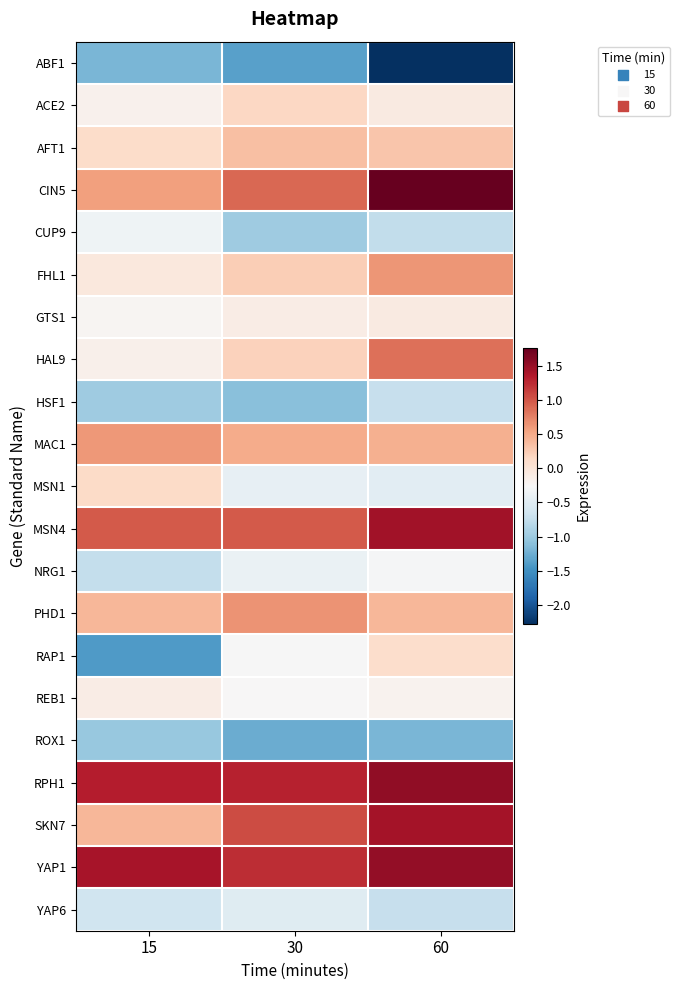

What is the total value across all series at 30?

0.9